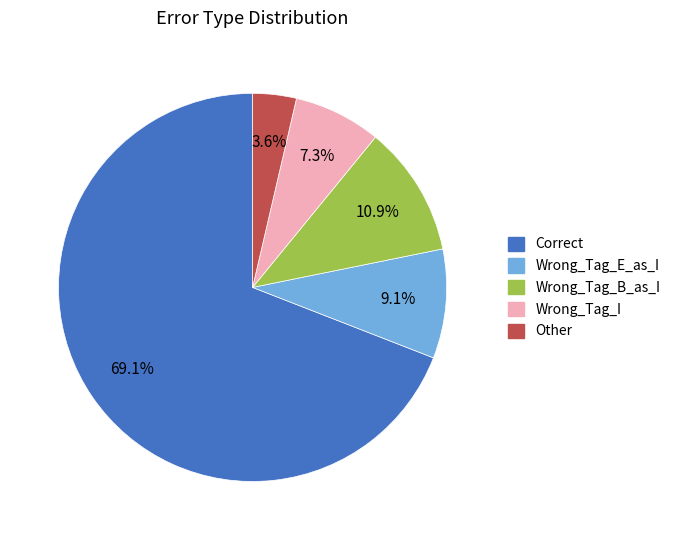

What is the ratio of the value at Other to the value at Wrong_Tag_I?

0.5